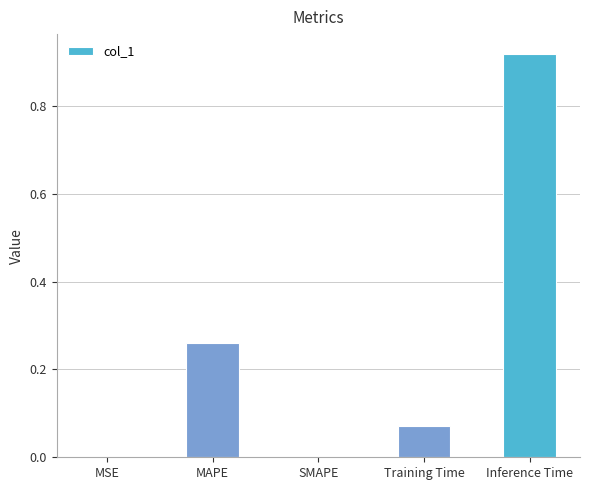

Which label corresponds to the largest value in the chart?

Inference Time